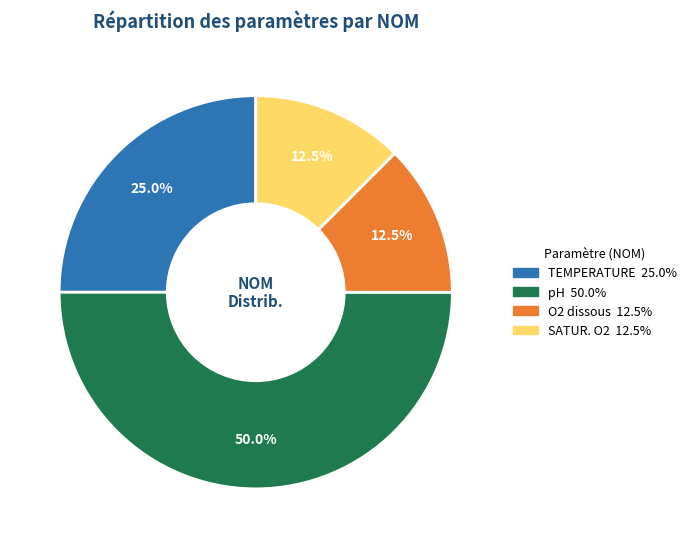

How many segments does this pie chart have?

4